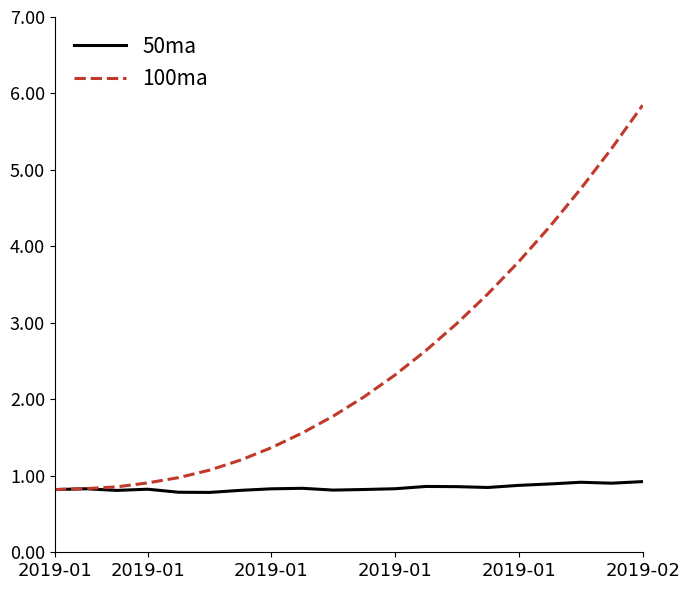

Which series has the largest total across all categories?

100ma